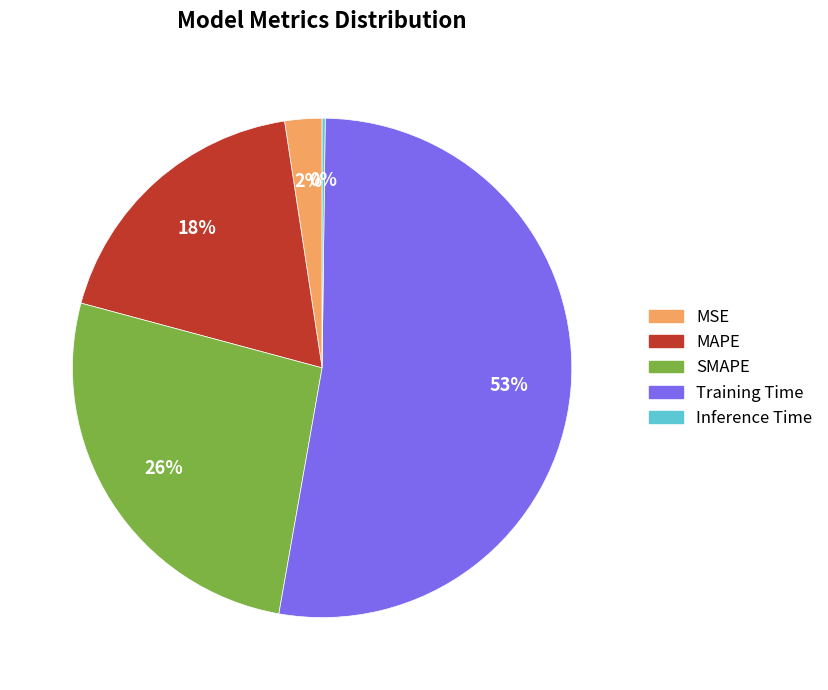

What is the largest slice in the pie chart?

Training Time